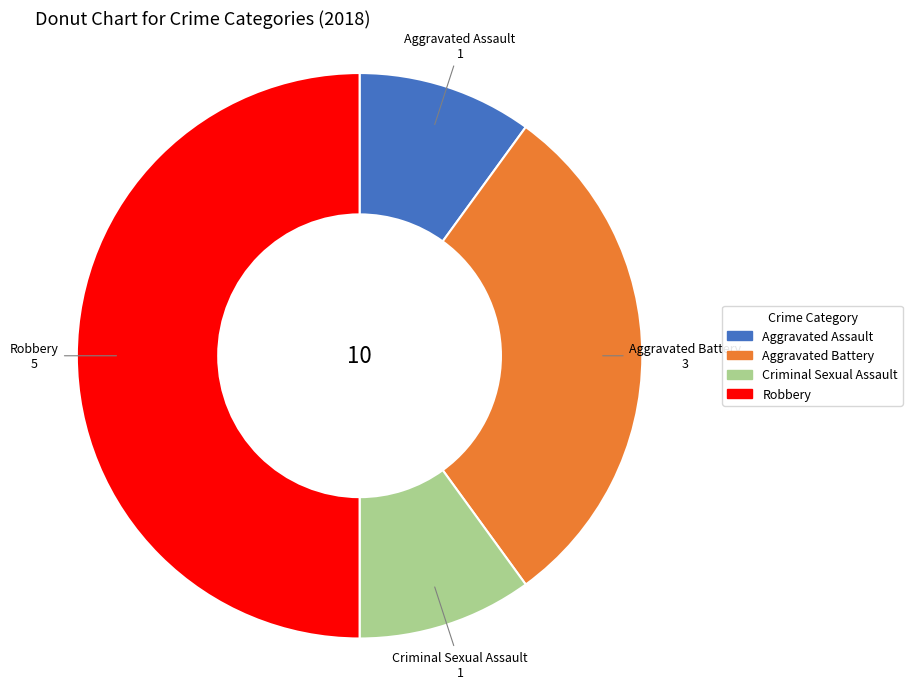

True or false: Robbery accounts for 60% of the total.

False